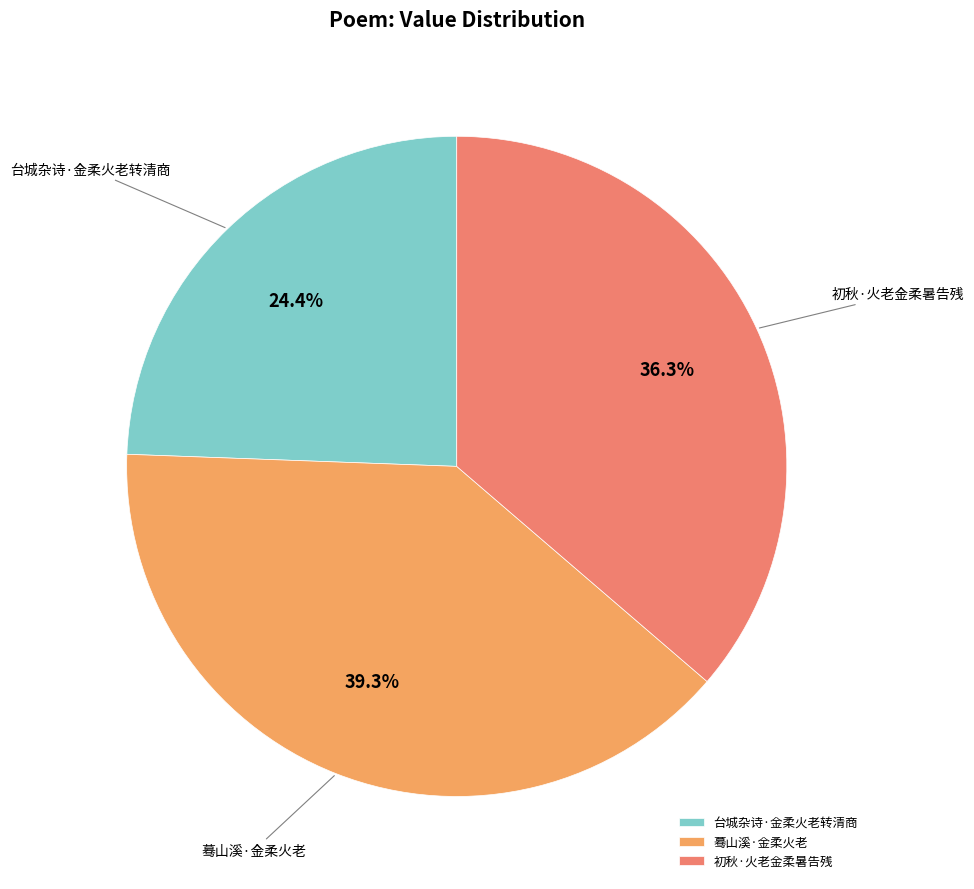

The 初秋·火老金柔暑告残 slice represents 50% of the pie. True or false?

False